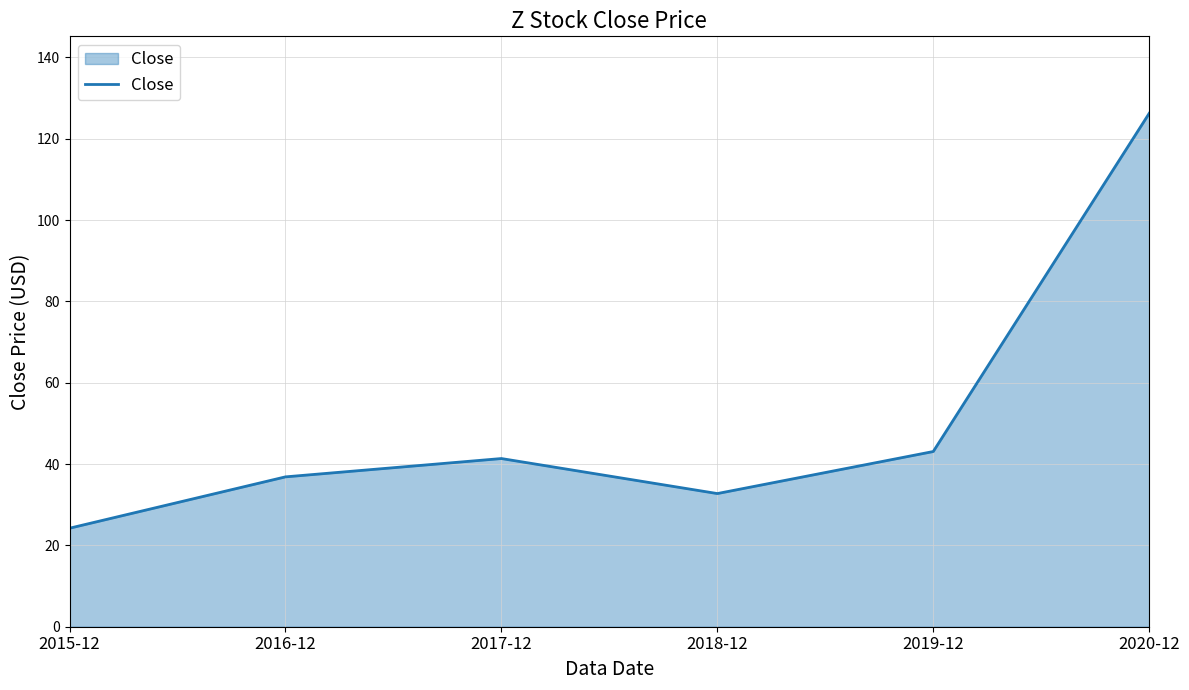

Reading left to right, what are all the values shown in this chart?

2015-12=24.2	2016-12=36.8	2017-12=41.4	2018-12=32.7	2019-12=43.1	2020-12=126.2